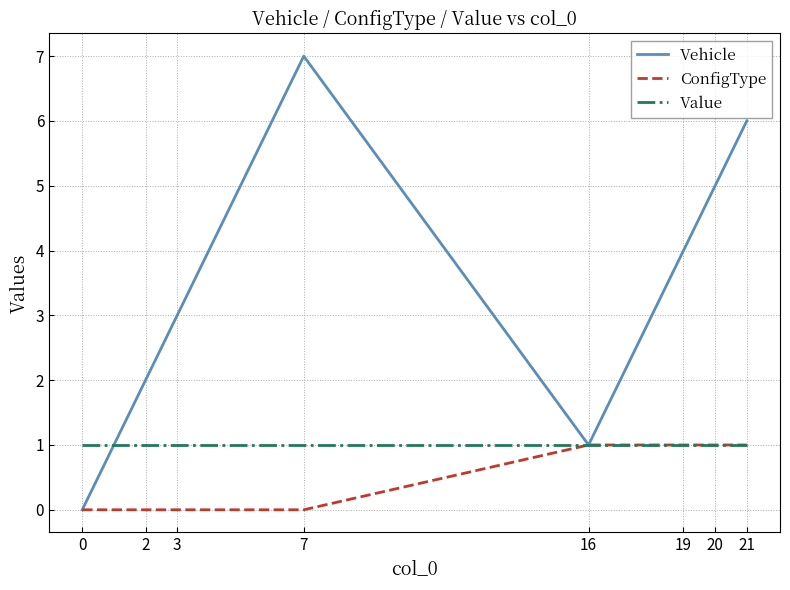

The Value series shows 0 at 2. True or false?

False